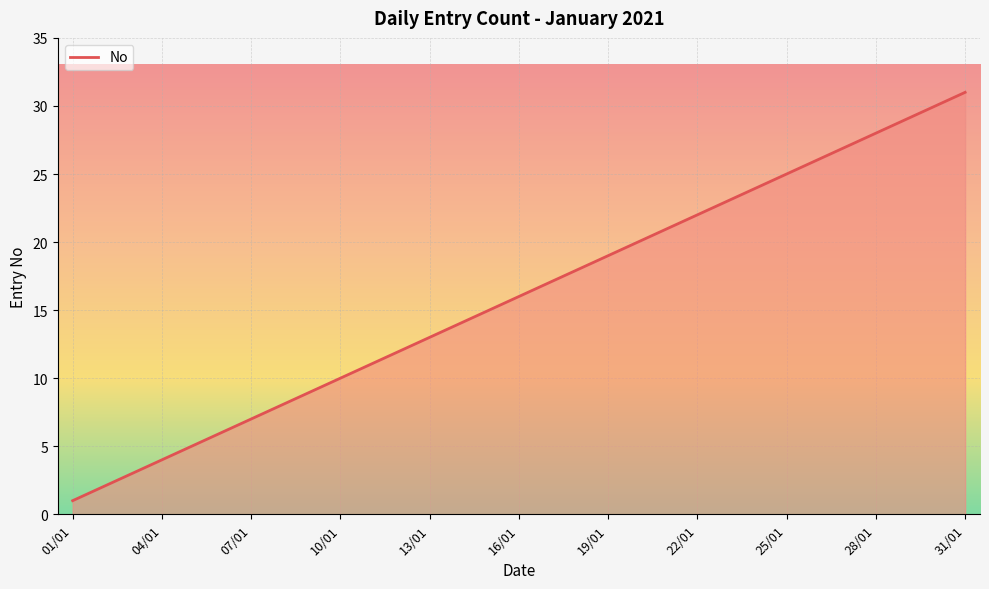

What is the difference between the maximum and minimum values?

30